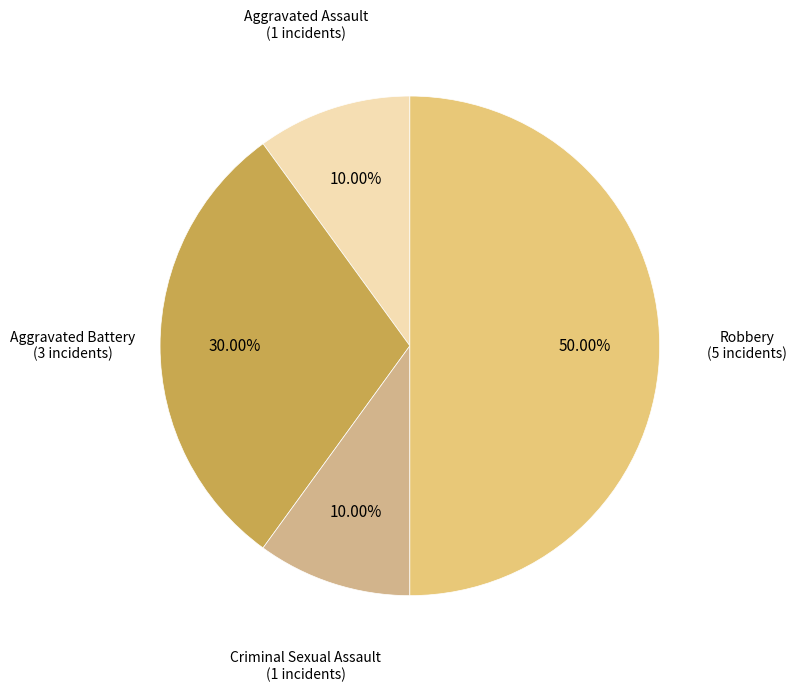

Does Aggravated Assault account for over 50% of the chart?

No